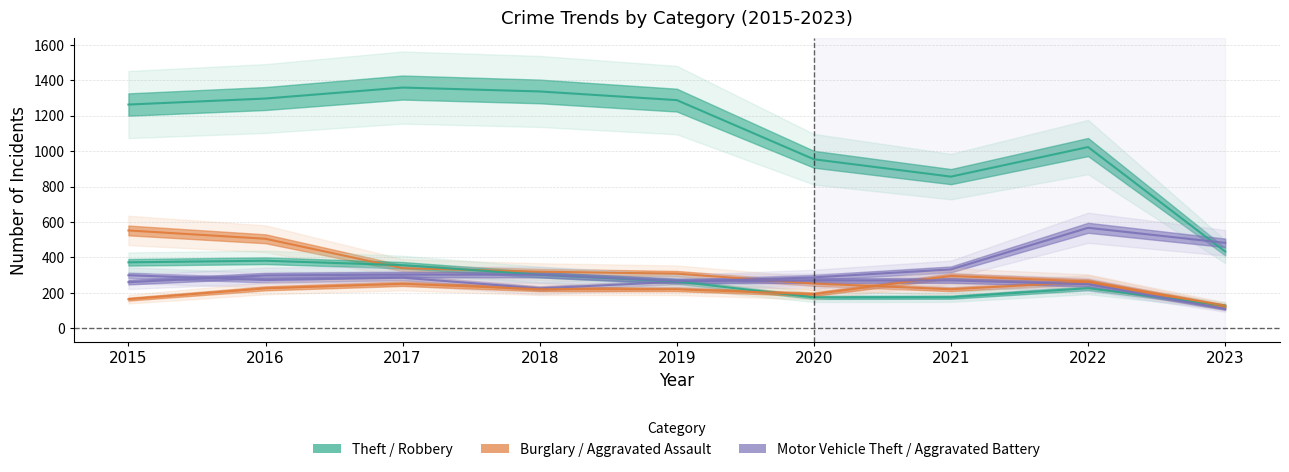

Rank the series at 2018 from lowest to highest value.

Aggravated Assault, Motor Vehicle Theft, Robbery, Aggravated Battery, Burglary, Theft